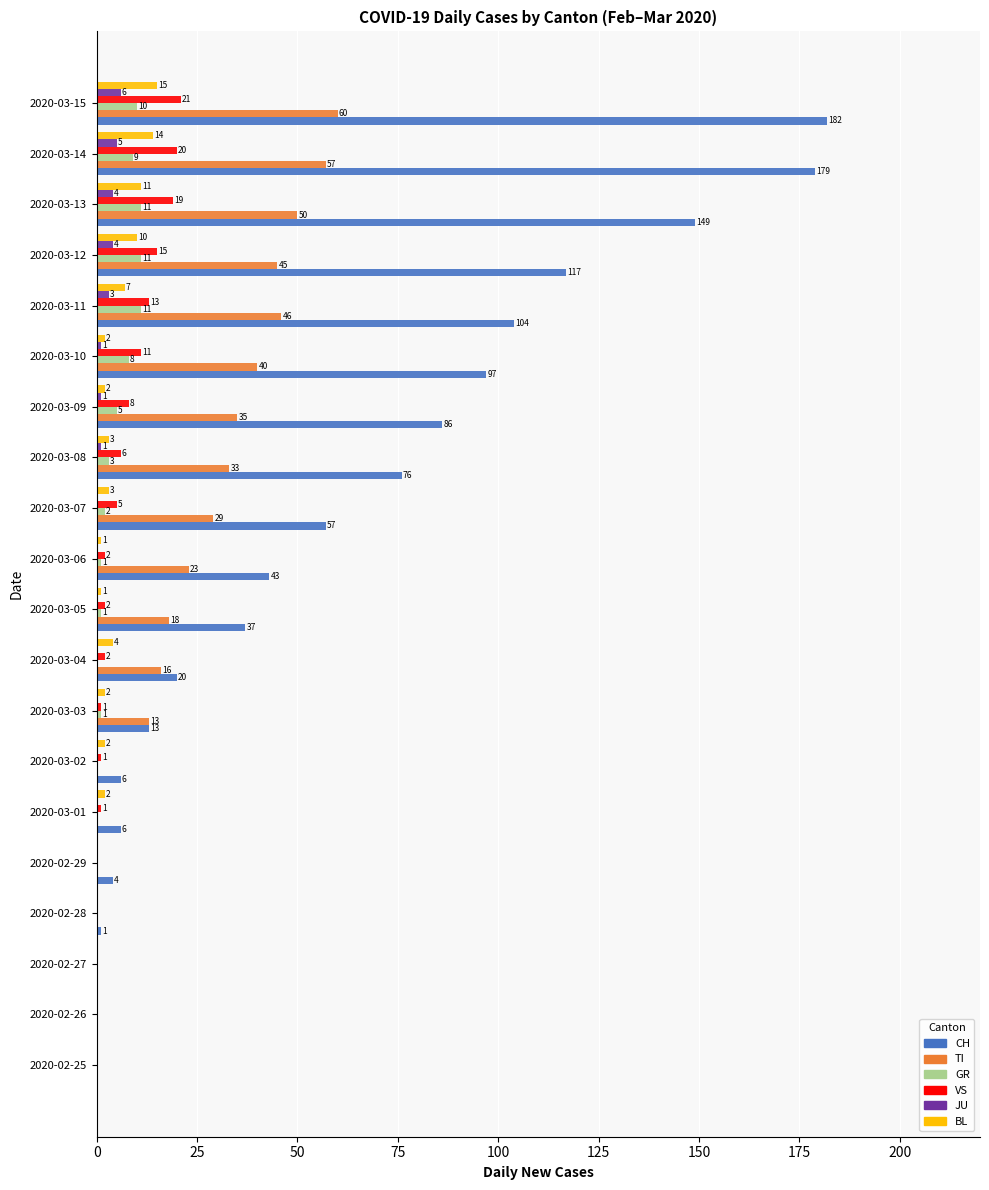

Which series has the widest spread of values?

CH